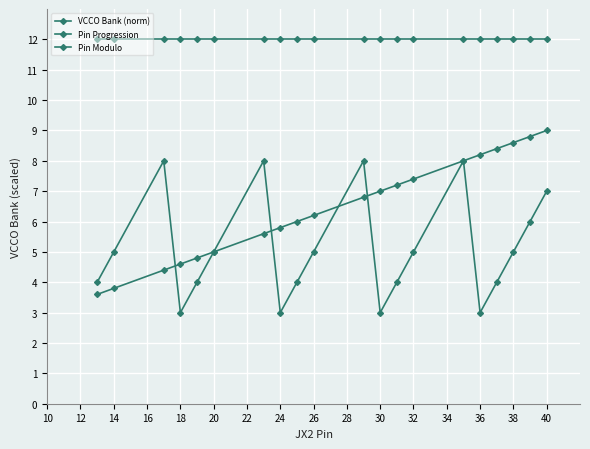

How many data points does each series have?

20